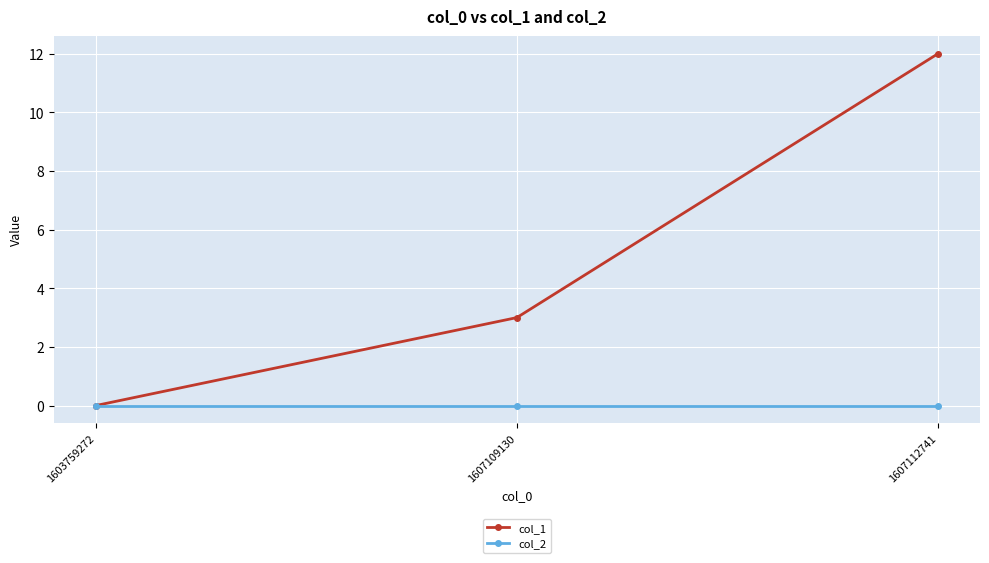

Which series has the largest total across all categories?

col_1